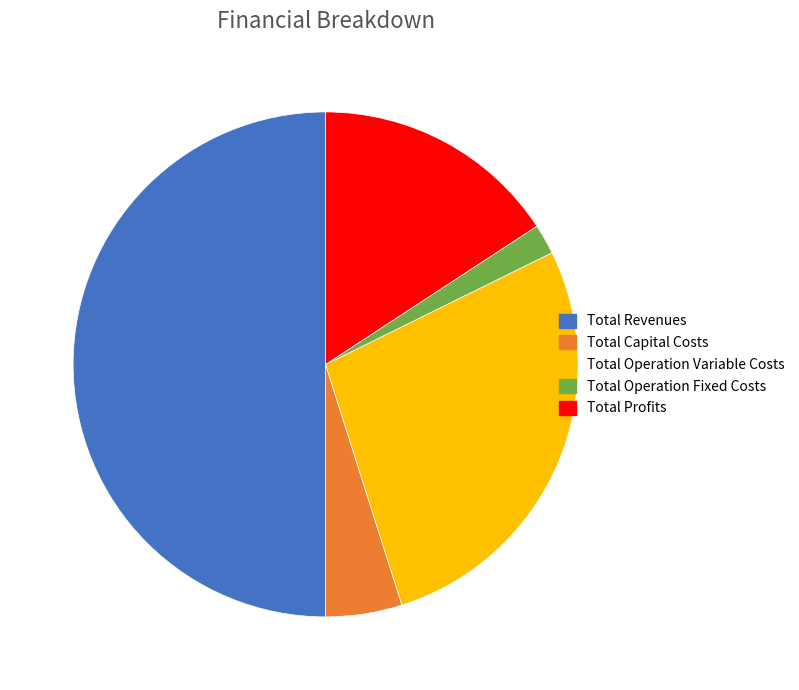

Do Total Revenues and Total Operation Fixed Costs together represent more than half of the pie?

Yes